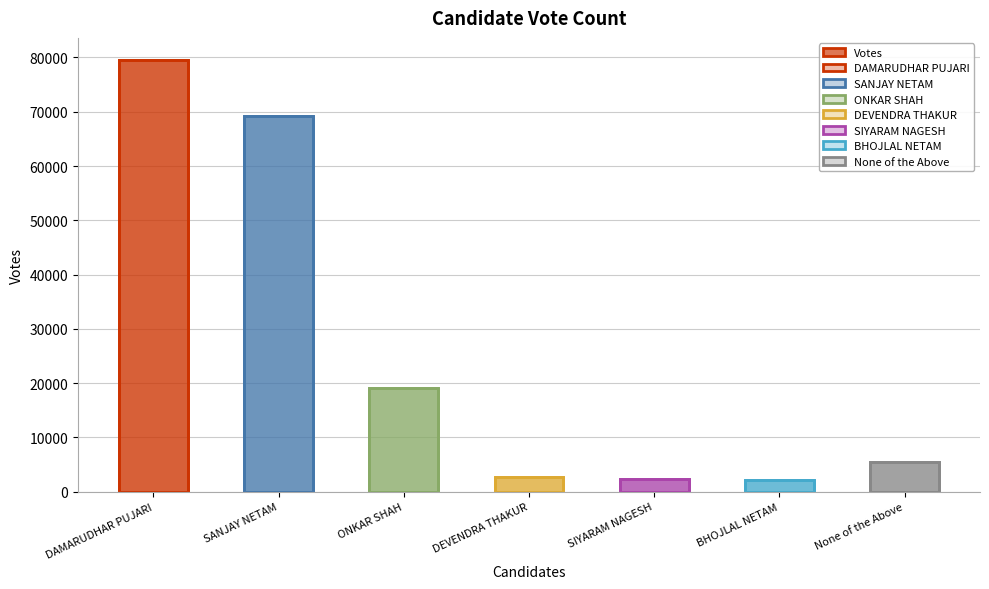

Reading right to left, what are all the values shown in this chart?

None of the Above=5515	BHOJLAL NETAM=2083	SIYARAM NAGESH=2378	DEVENDRA THAKUR=2752	ONKAR SHAH=19022	SANJAY NETAM=69189	DAMARUDHAR PUJARI=79619